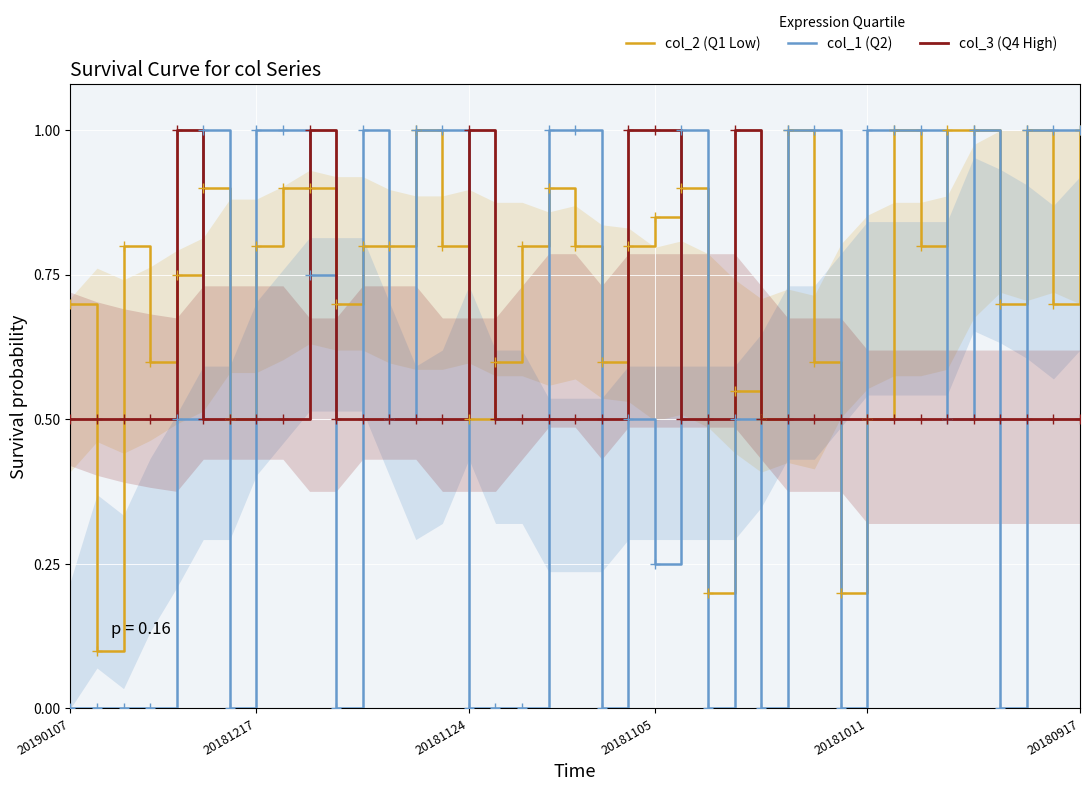

The value of col_2 (Q1 Low) at 24 is 0.2. True or false?

True